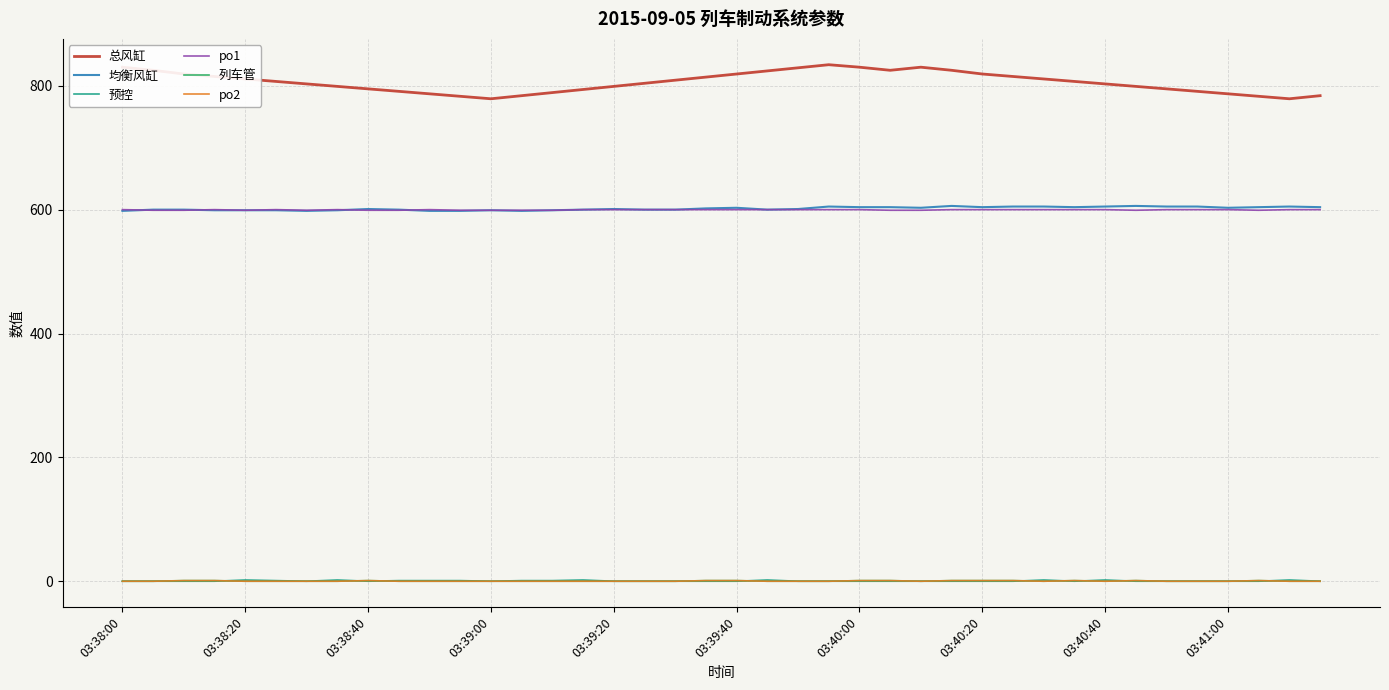

Is this an area chart (filled region under the line)?

No